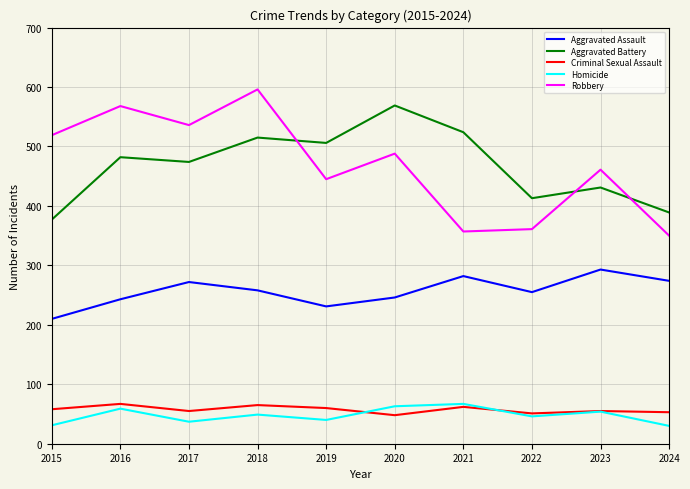

Which label corresponds to the largest value in the chart?

2018